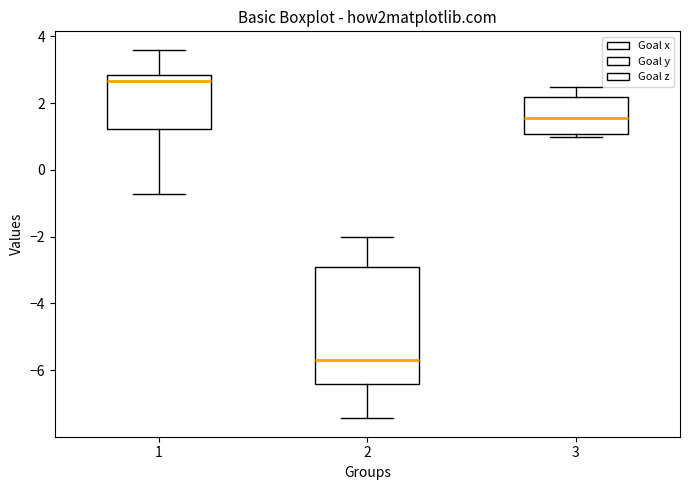

Where does the upper whisker of the box at x = 1 end on the y-axis? The values are not printed on the chart, so give them approximately, as read against the axis.

3.6